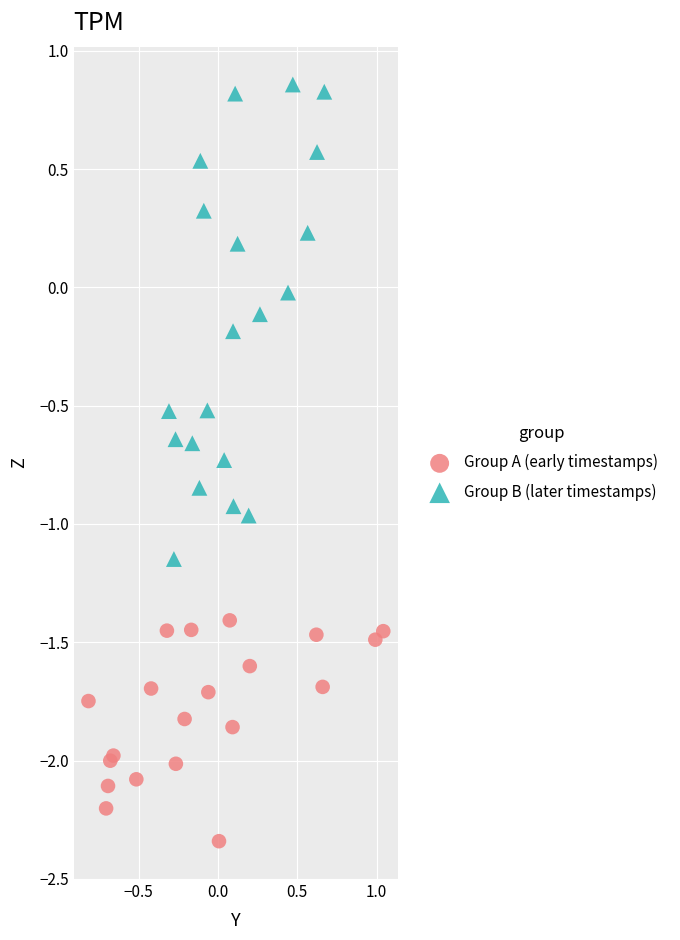

Which series reaches the maximum Y coordinate?

Group B (later timestamps)